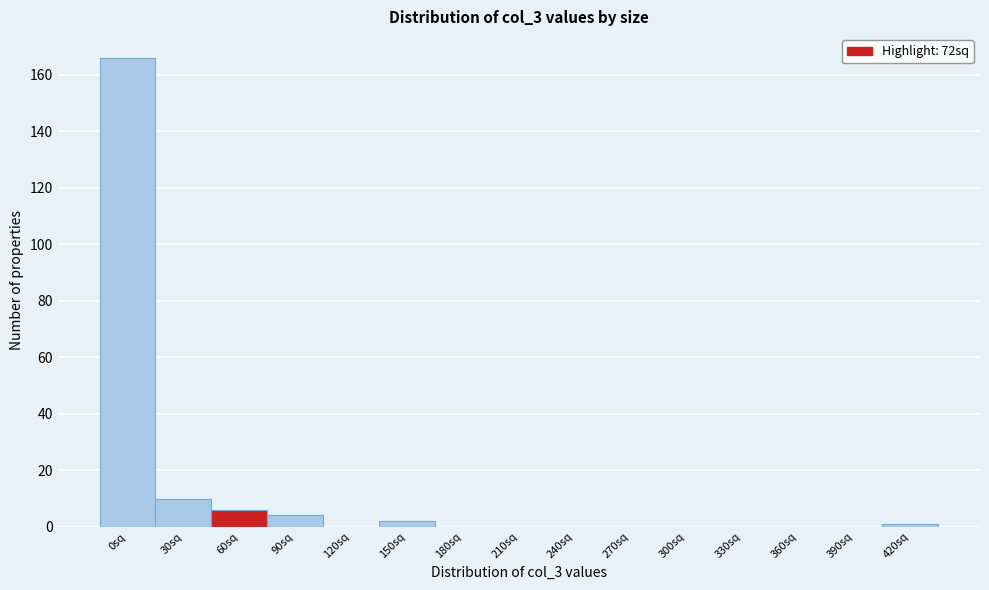

Reading left to right, transcribe all the data shown in this chart.

0sq=166	30sq=10	60sq=6	90sq=4	120sq=0	150sq=2	180sq=0	210sq=0	240sq=0	270sq=0	300sq=0	330sq=0	360sq=0	390sq=0	420sq=1